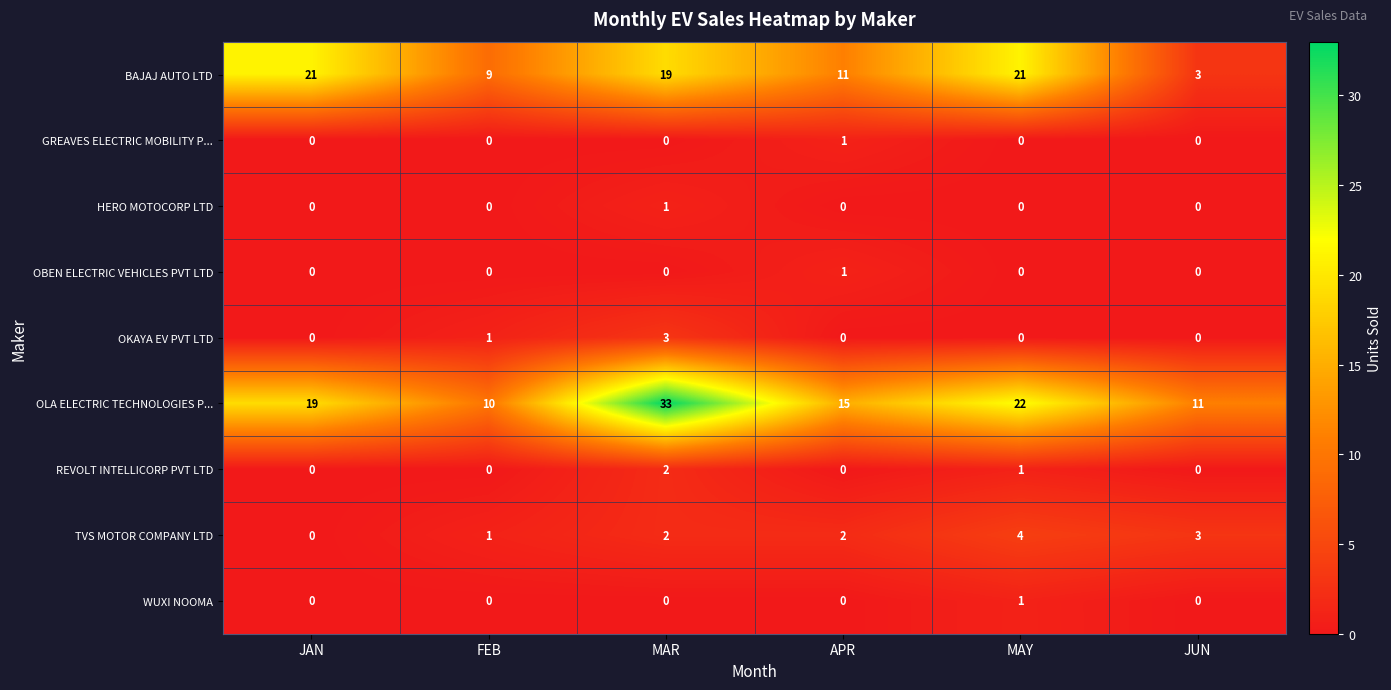

What is the spread (max minus min) of values at FEB?

10